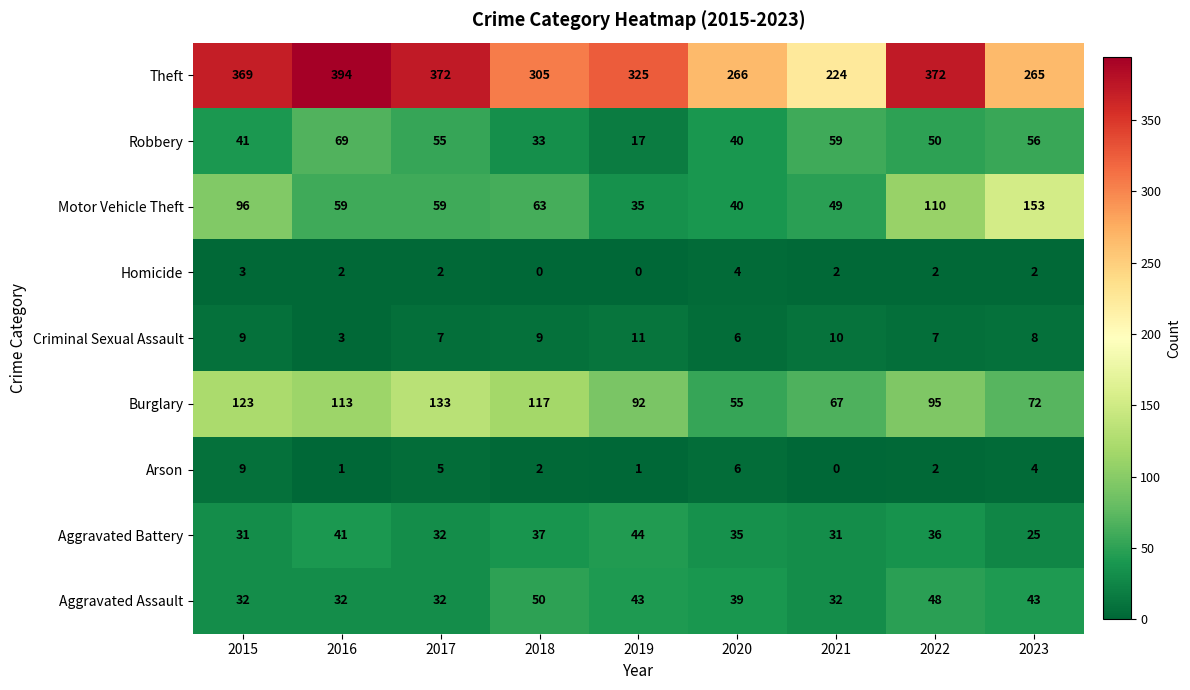

What is the total value across all series at 2015?

713